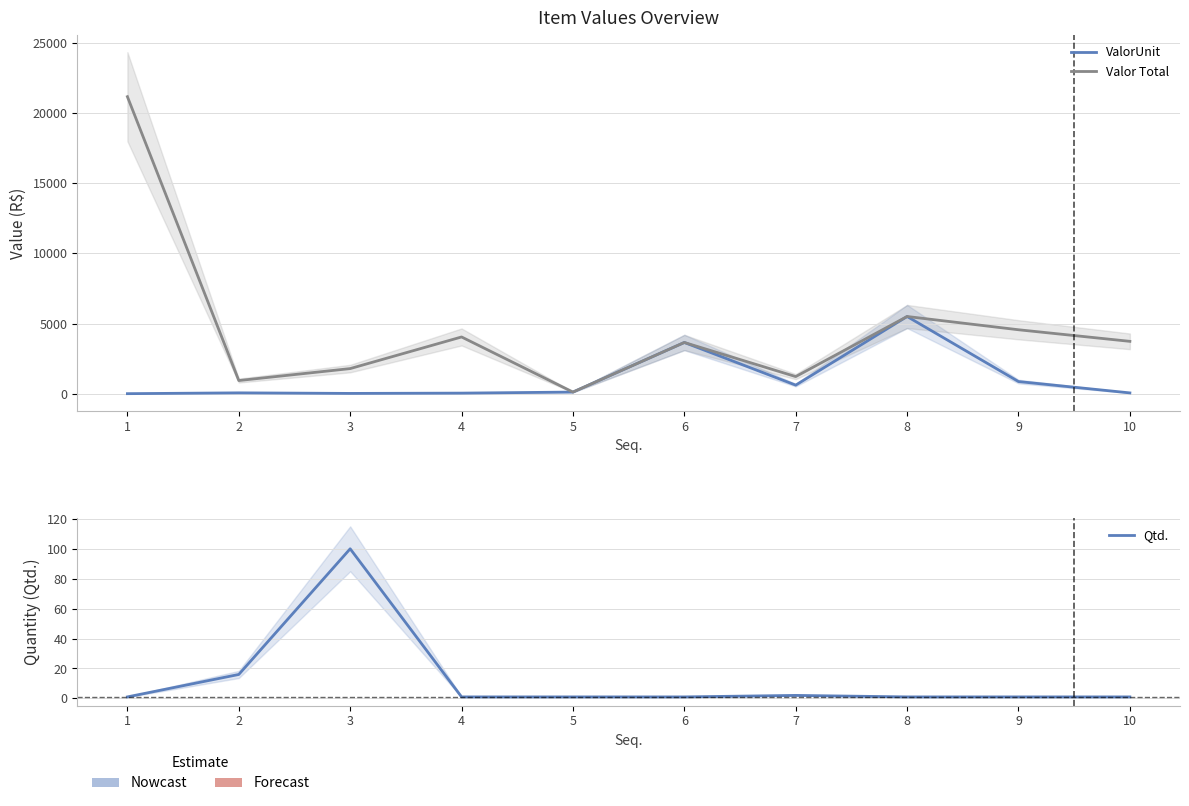

How many distinct data groups are displayed?

3